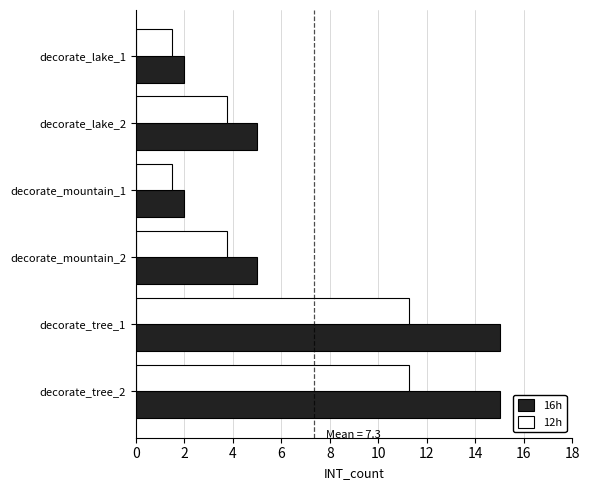

Which series has the largest total across all categories?

16h